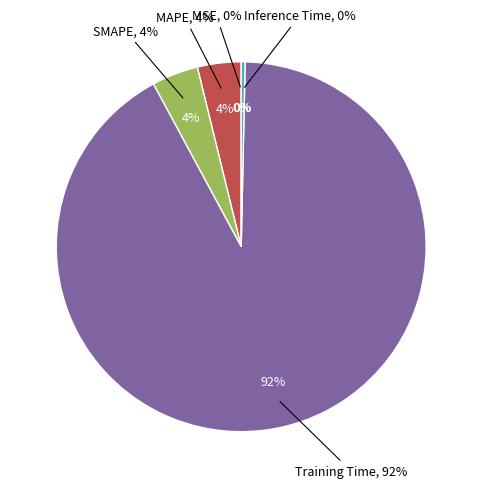

What is the majority slice?

Training Time